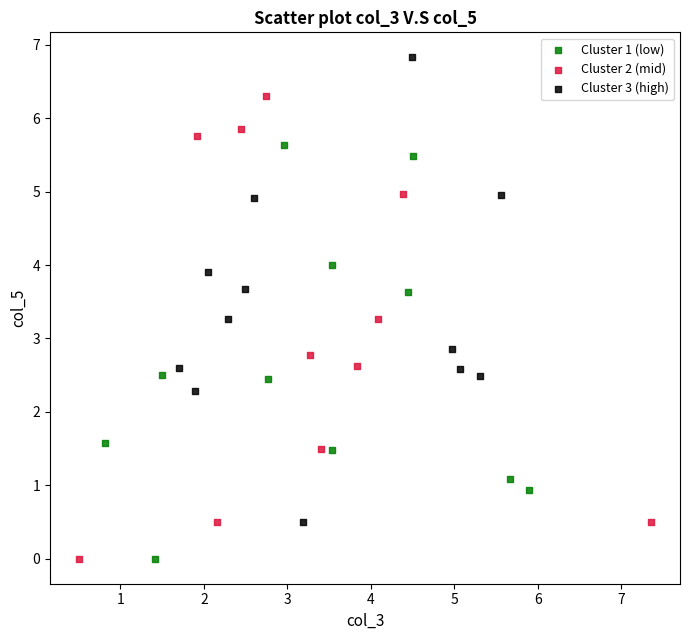

Which series contains the highest Y value?

Cluster 3 (high)